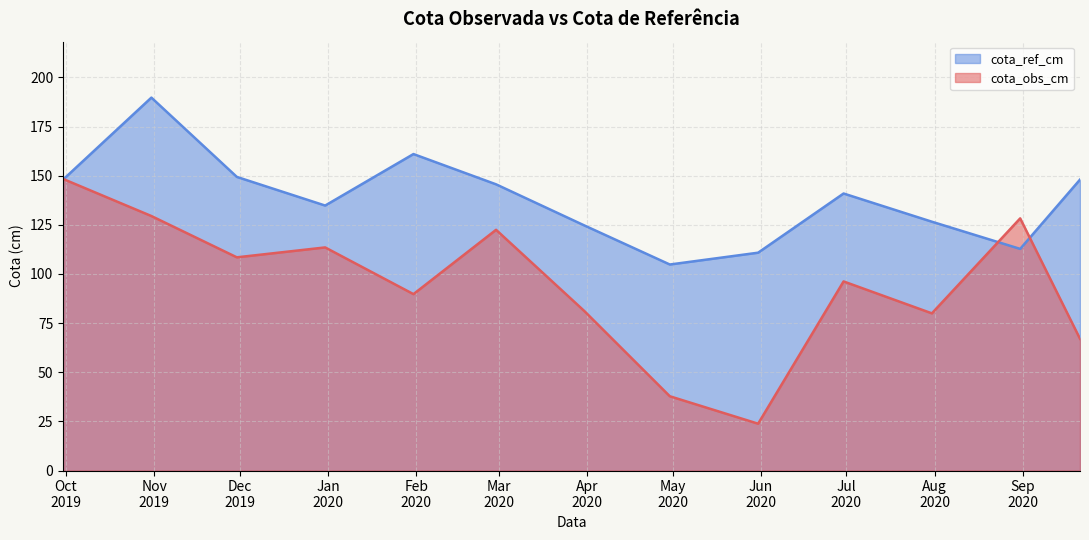

Which series has the largest total across all categories?

cota_ref_cm